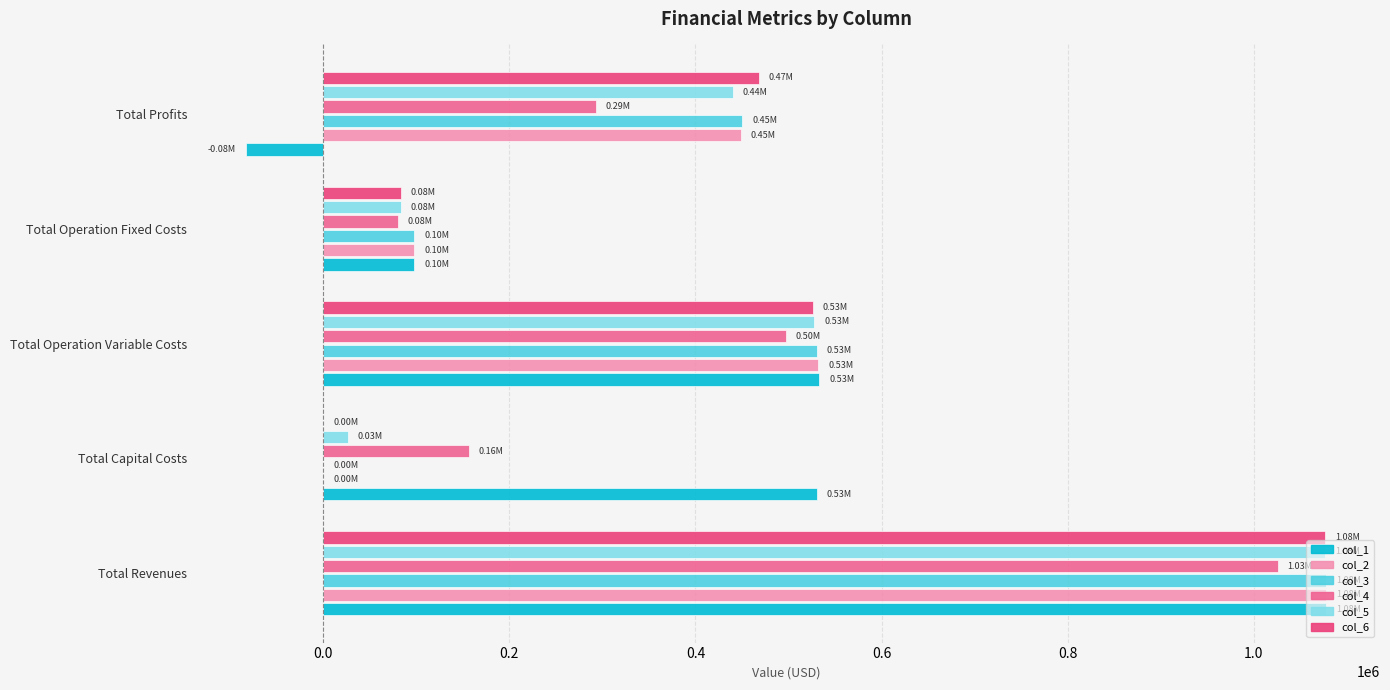

What is the total value across all series at Total Profits?

2015954.9